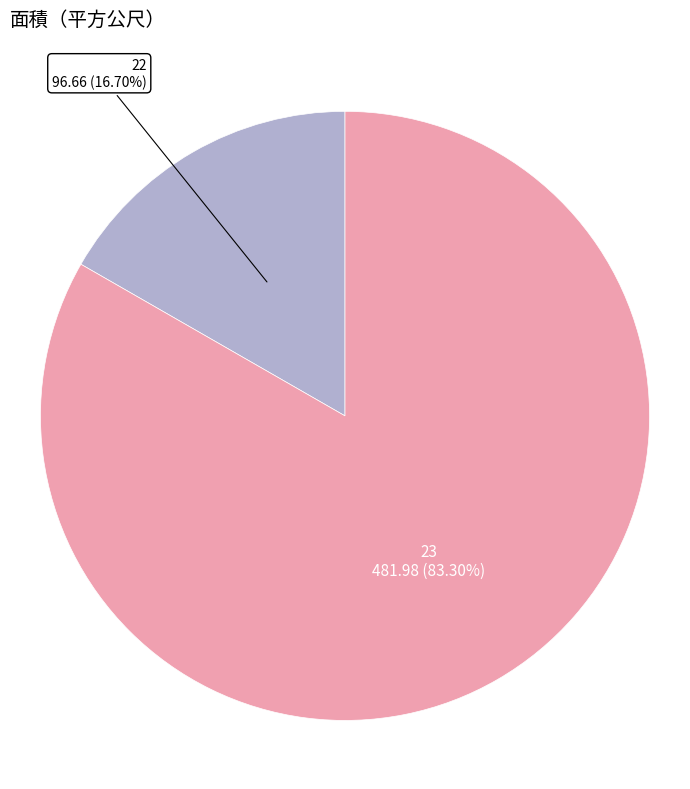

To the nearest percent, what is the difference between the 22 and 23 slice percentages?

67%